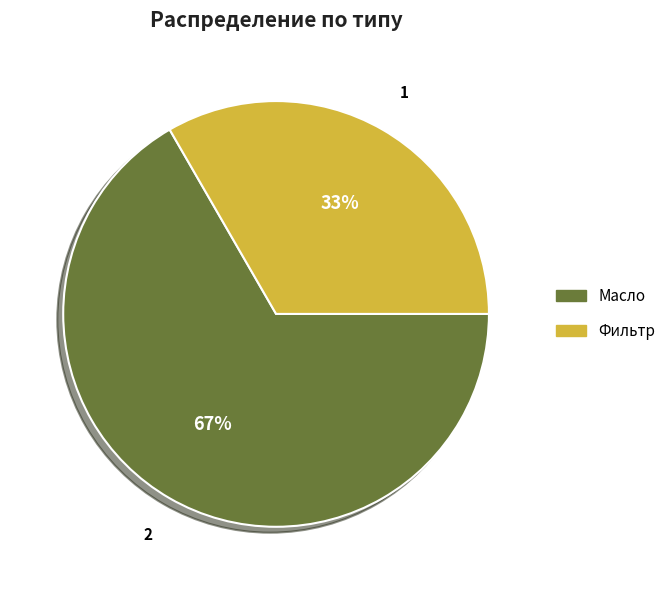

To the nearest percent, what is the average slice percentage?

50%